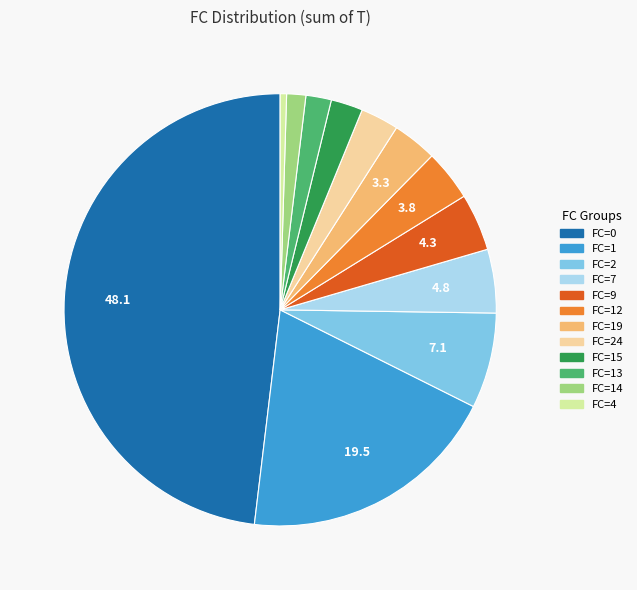

Is it true that FC=9 is 4% of the pie?

True